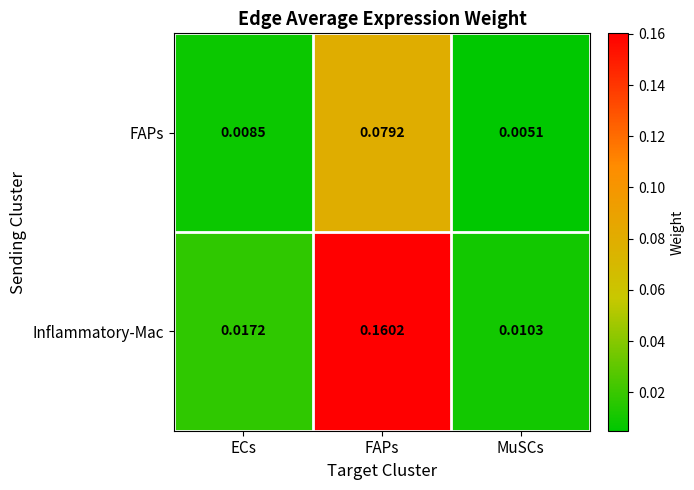

List the series in order of their peak value, highest first.

Inflammatory-Mac, FAPs